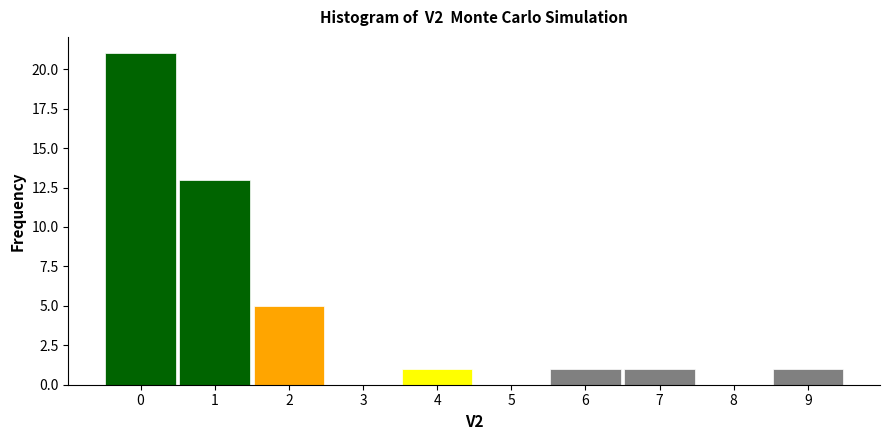

Reading left to right, transcribe this chart: for each bar, give the range it covers on the x-axis and its height. The values are not printed on the chart, so give them approximately, as read against the axis.

-0.5 to 0.5: 21
0.5 to 1.5: 13
1.5 to 2.5: 5
2.5 to 3.5: 0
3.5 to 4.5: 1
4.5 to 5.5: 0
5.5 to 6.5: 1
6.5 to 7.5: 1
7.5 to 8.5: 0
8.5 to 9.5: 1